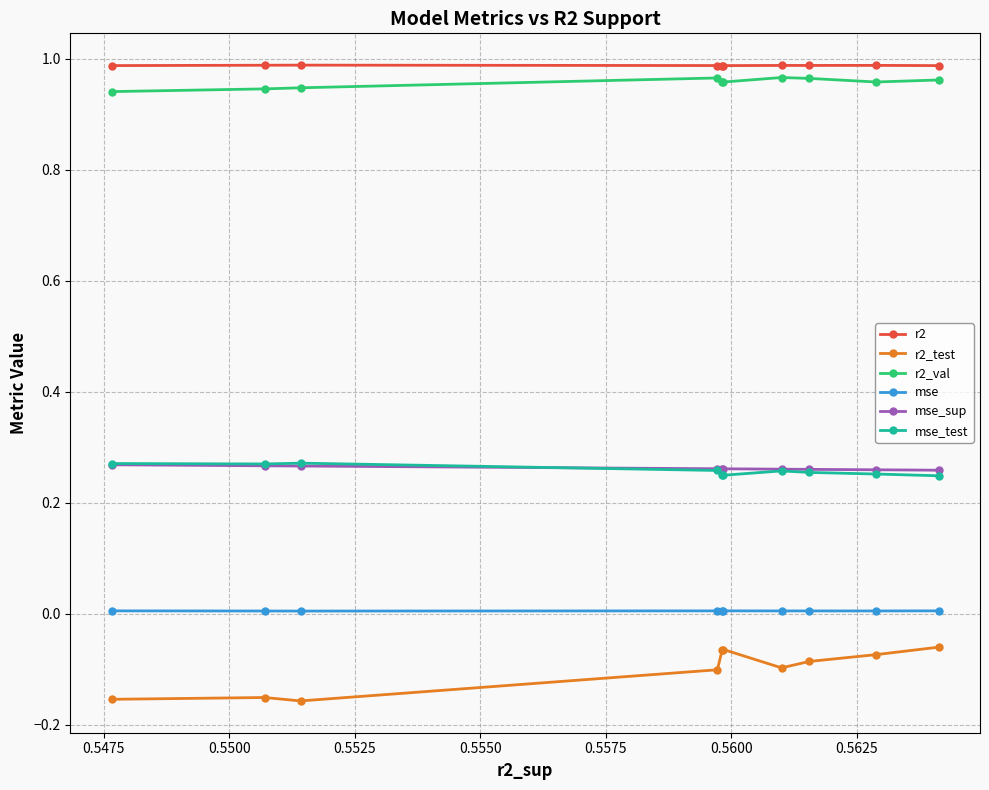

Which series has the widest spread of values?

r2_test